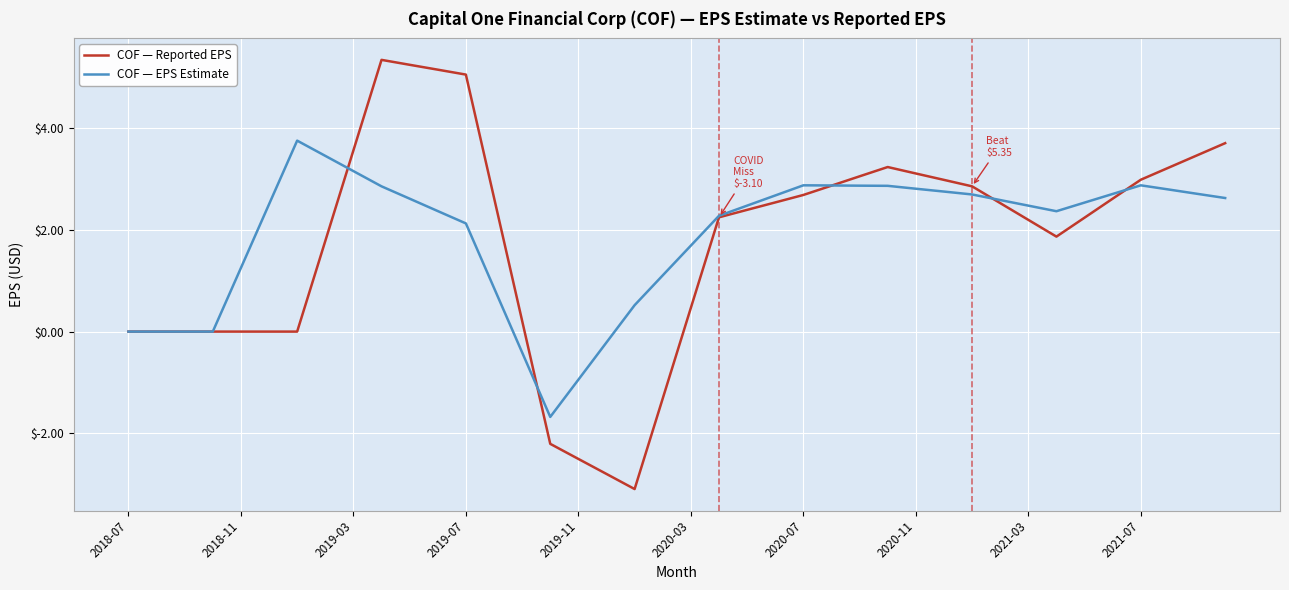

What is the difference between the maximum and minimum values in the COF — EPS Estimate series?

5.4